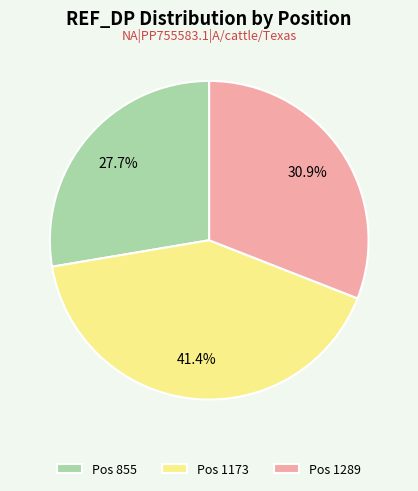

The Pos 1289 slice represents 42% of the pie. True or false?

False